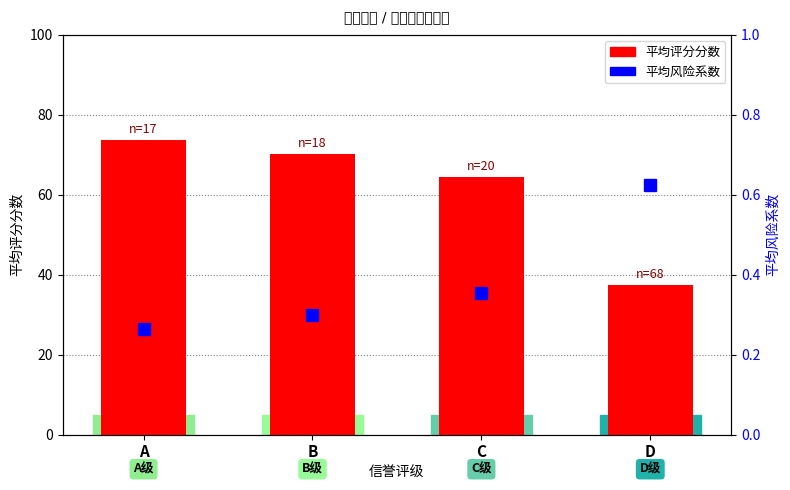

At how many categories does at least one series exceed 67?

2